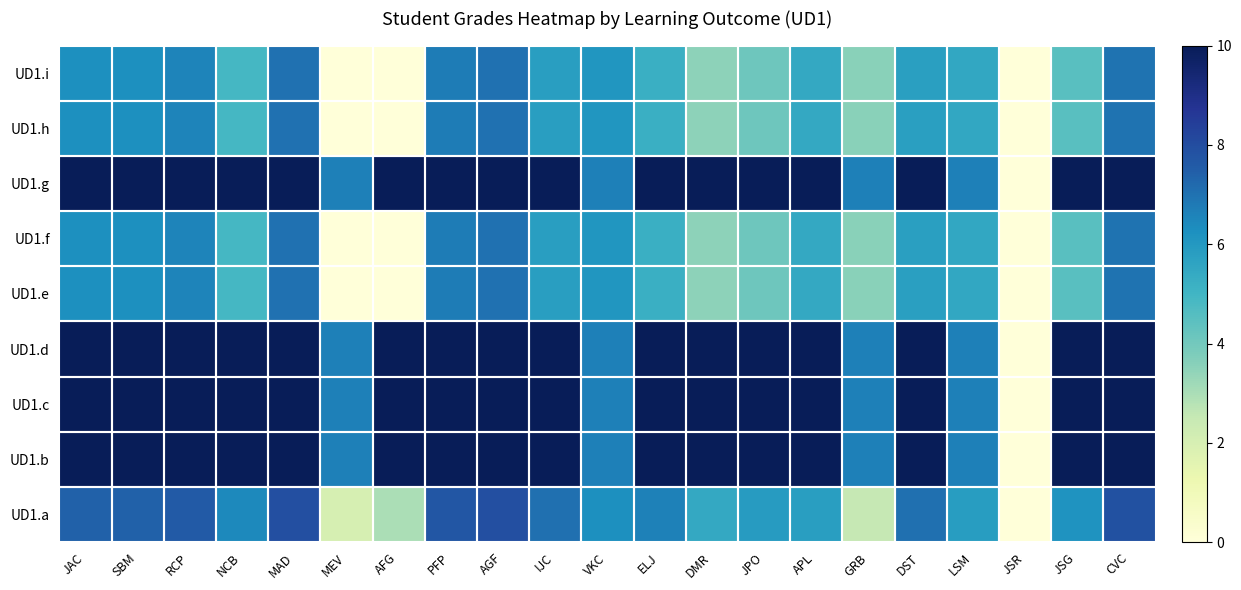

Which category has the highest value across all series?

JAC